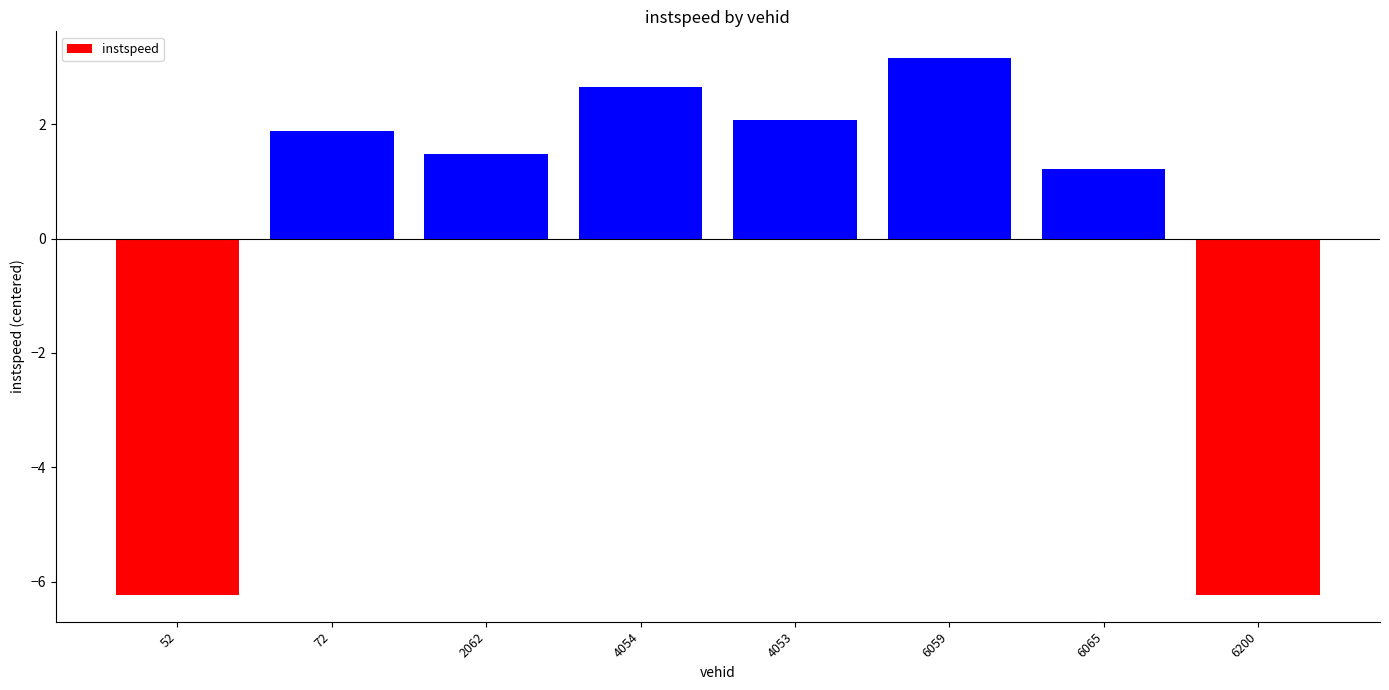

True or false: the data shows 3.9 at 4054.

False